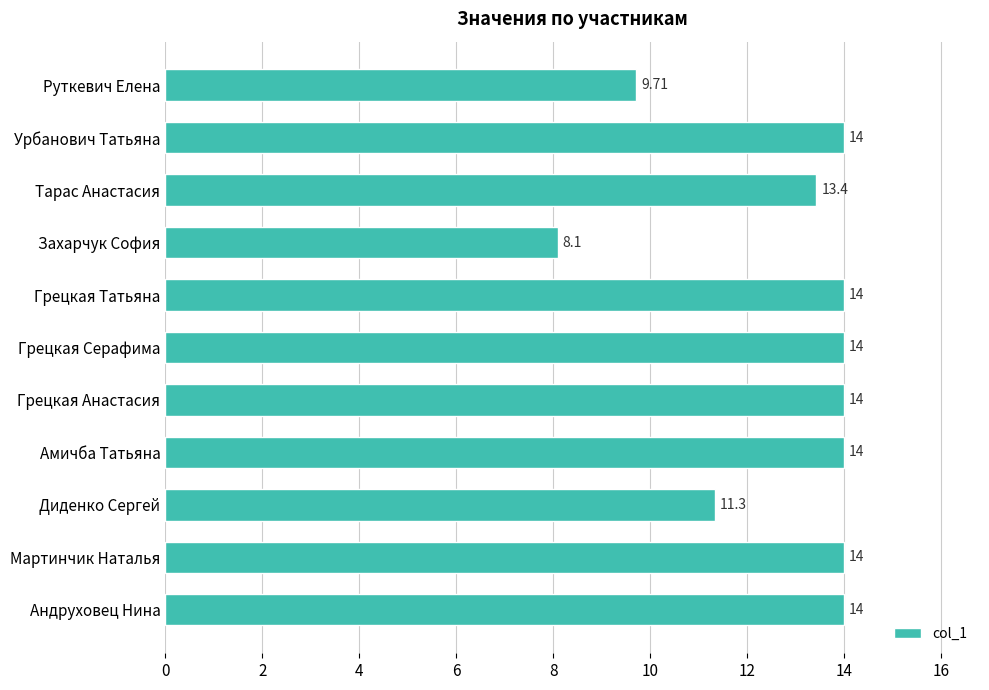

Between Грецкая Татьяна and Руткевич Елена, which is larger?

Грецкая Татьяна